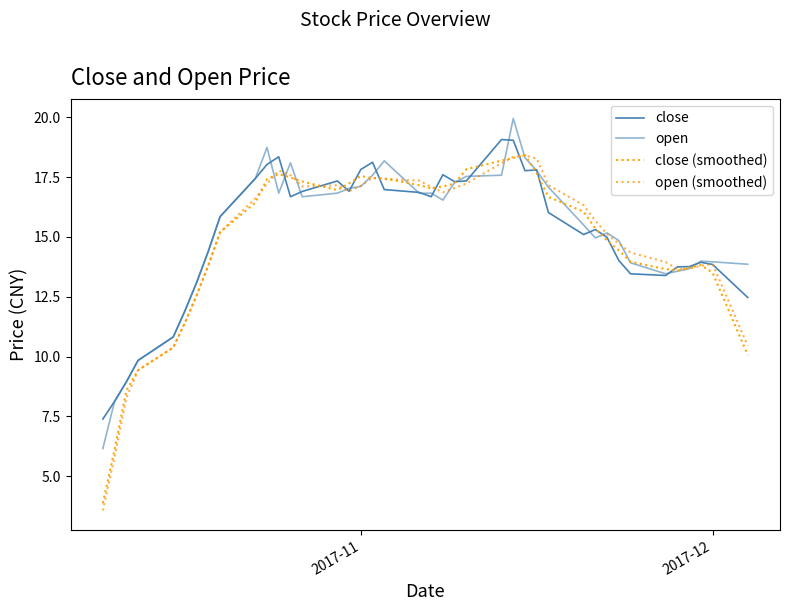

In close (smoothed), how many points are higher than both neighbors (excluding endpoints)?

4